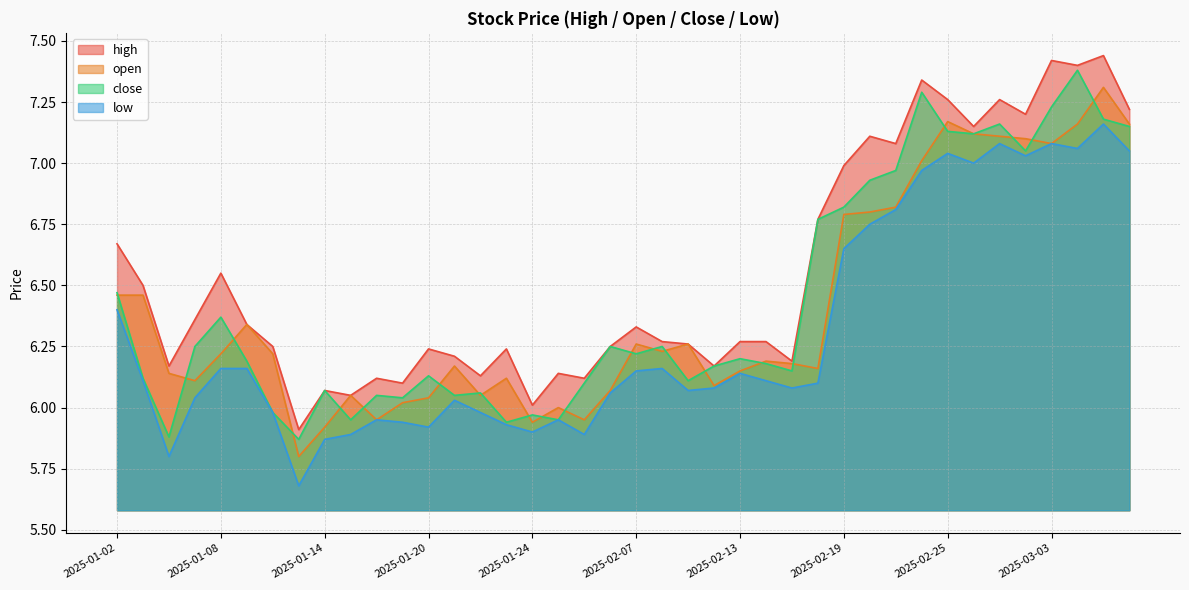

What is the sum of the high values at 2025-02-12 and 2025-01-15?

12.2